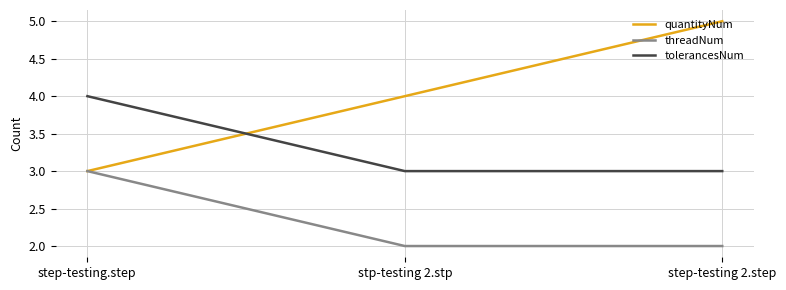

What is the difference between the highest and lowest values at step-testing 2.step?

3